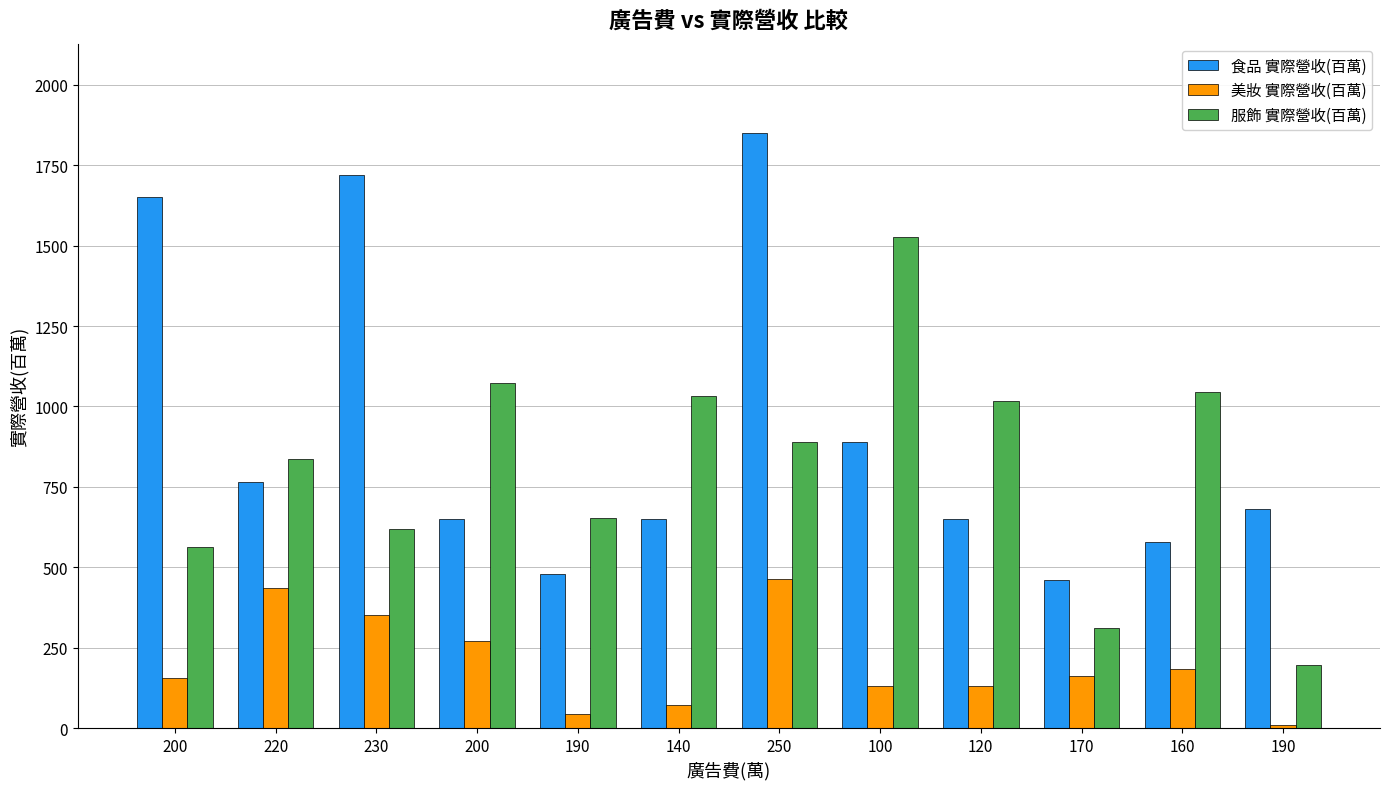

What is the sum of the 服飾 實際營收(百萬) values at 140 and 190?

1683